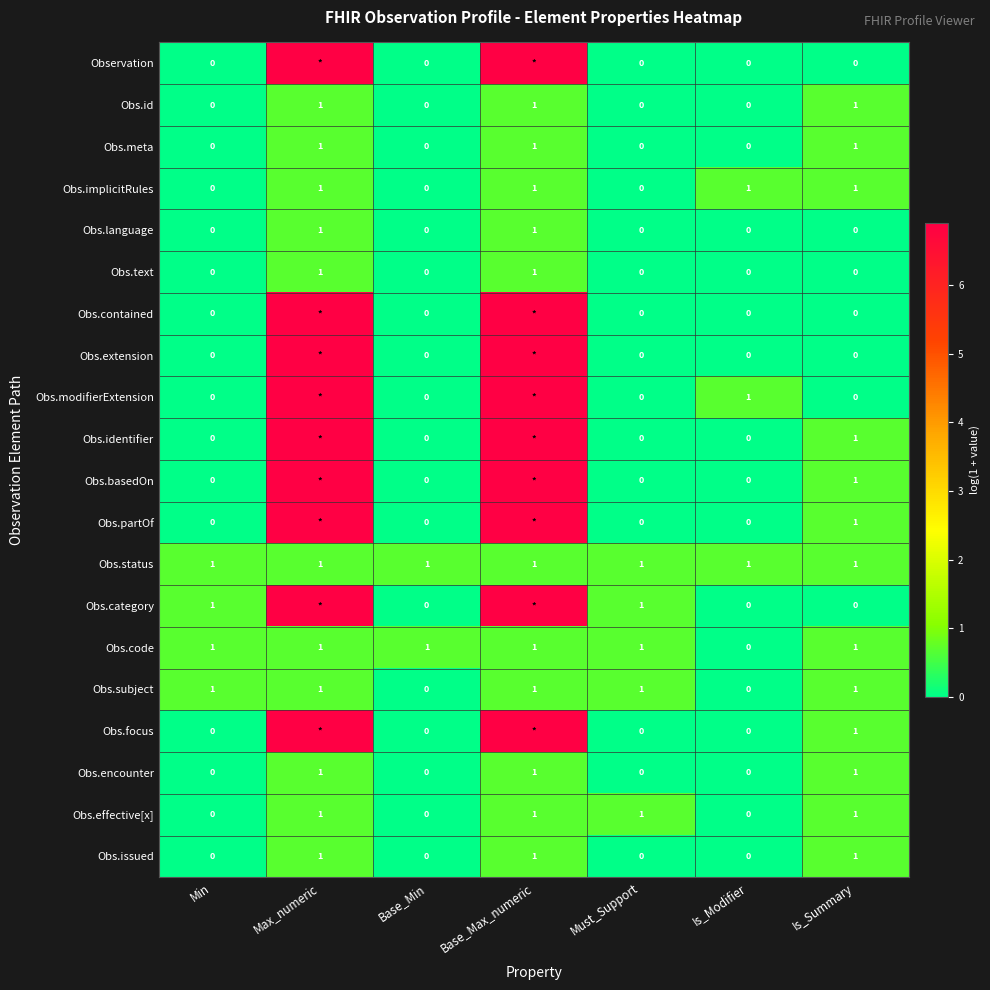

What is the difference between the highest and lowest values at Is_Modifier?

1.0